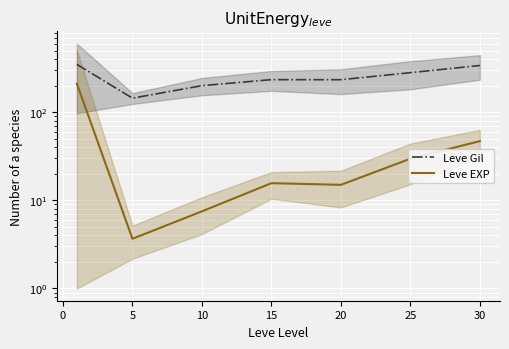

Reading left to right, list all the values displayed in this chart.

Leve Gil: 349.2	144.3	200.2	234.2	233.8	281.0	339.0
Leve EXP: 210.7	3.7	7.5	15.7	15.0	29.7	47.0